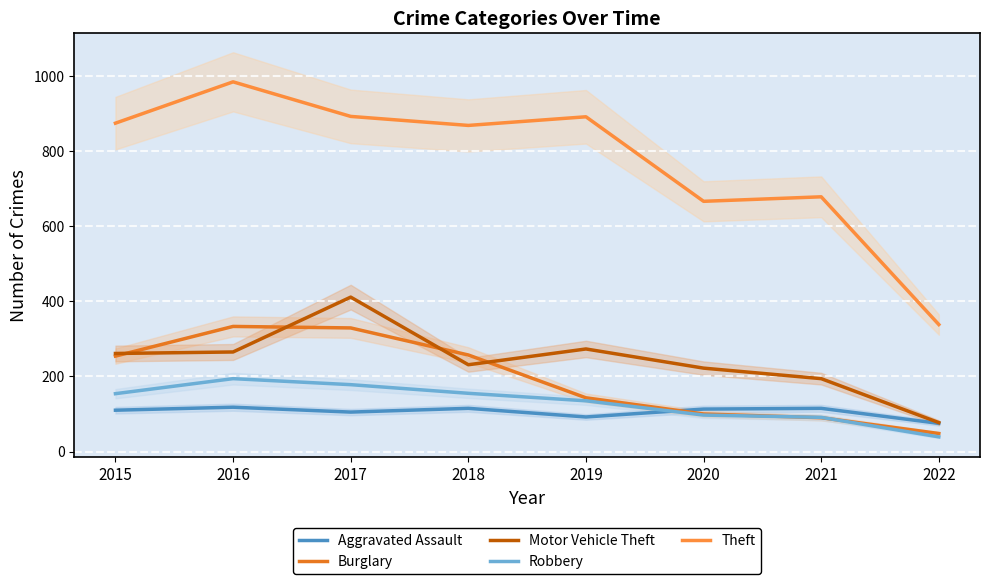

Reading left to right, transcribe all the data shown in this chart.

Aggravated Assault: 2015=110	2016=118	2017=105	2018=115	2019=92	2020=113	2021=115	2022=75
Burglary: 2015=254	2016=333	2017=329	2018=257	2019=143	2020=100	2021=90	2022=48
Motor Vehicle Theft: 2015=261	2016=265	2017=411	2018=231	2019=273	2020=222	2021=194	2022=77
Robbery: 2015=154	2016=194	2017=178	2018=155	2019=135	2020=97	2021=91	2022=39
Theft: 2015=874	2016=984	2017=892	2018=868	2019=891	2020=666	2021=678	2022=338